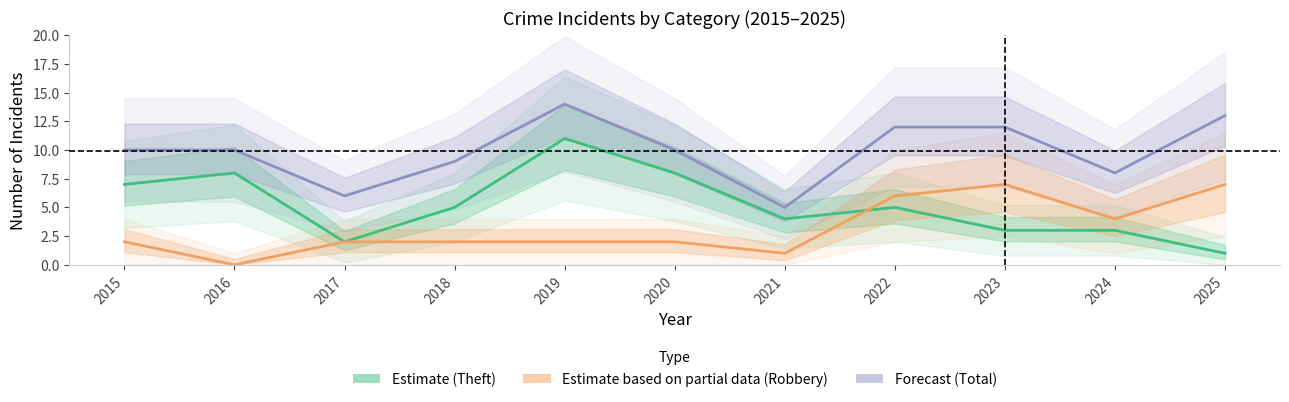

Which series has the largest total across all categories?

Forecast (Total)